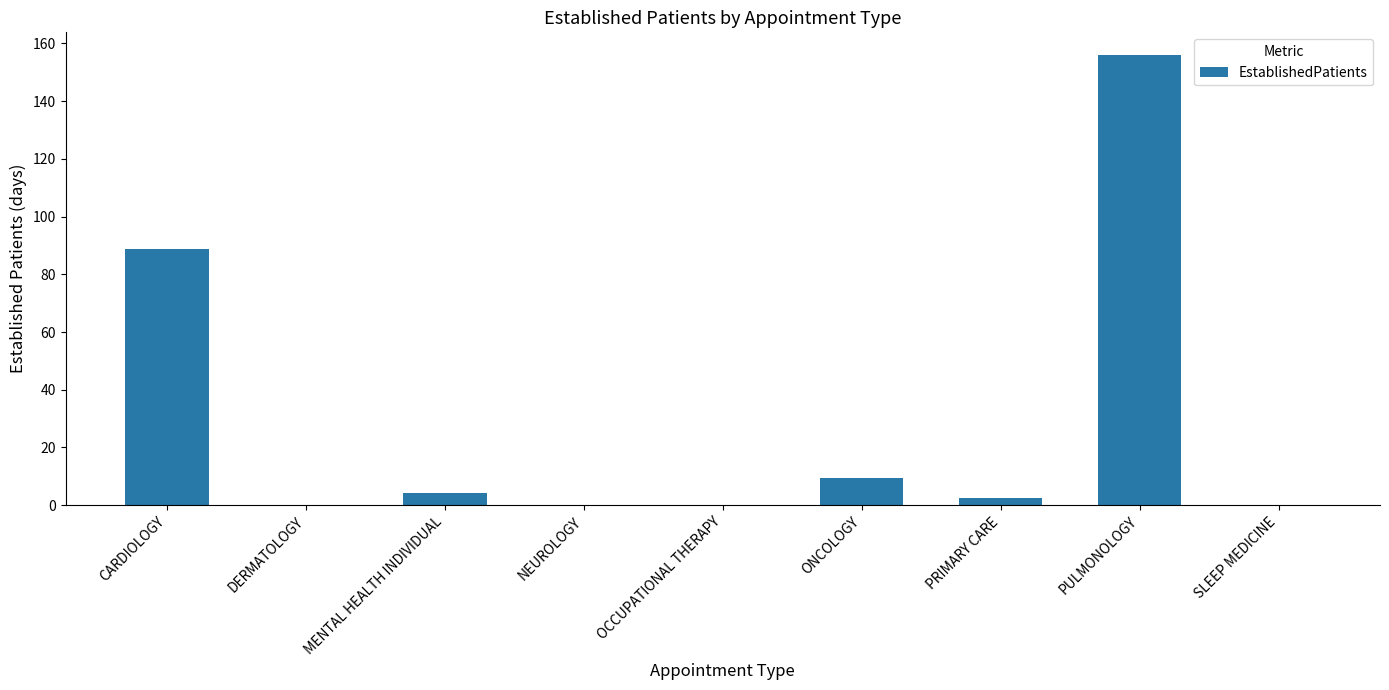

Which label corresponds to the largest value in the chart?

PULMONOLOGY